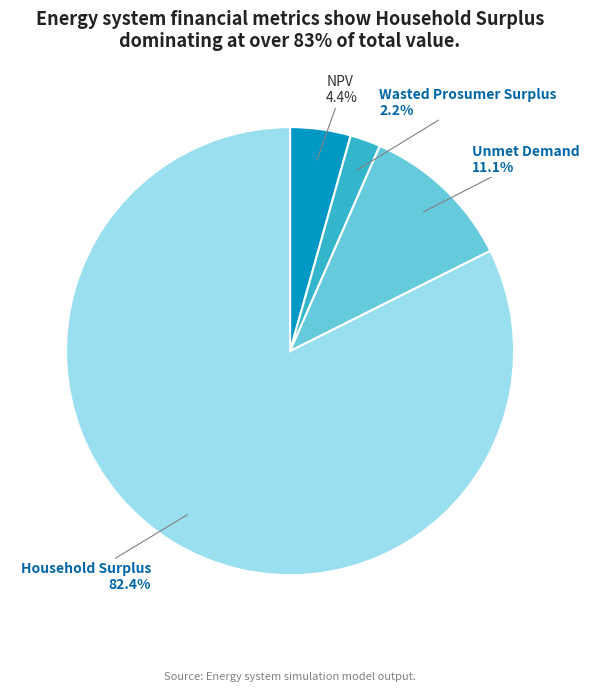

Is there a majority slice in this chart?

Yes